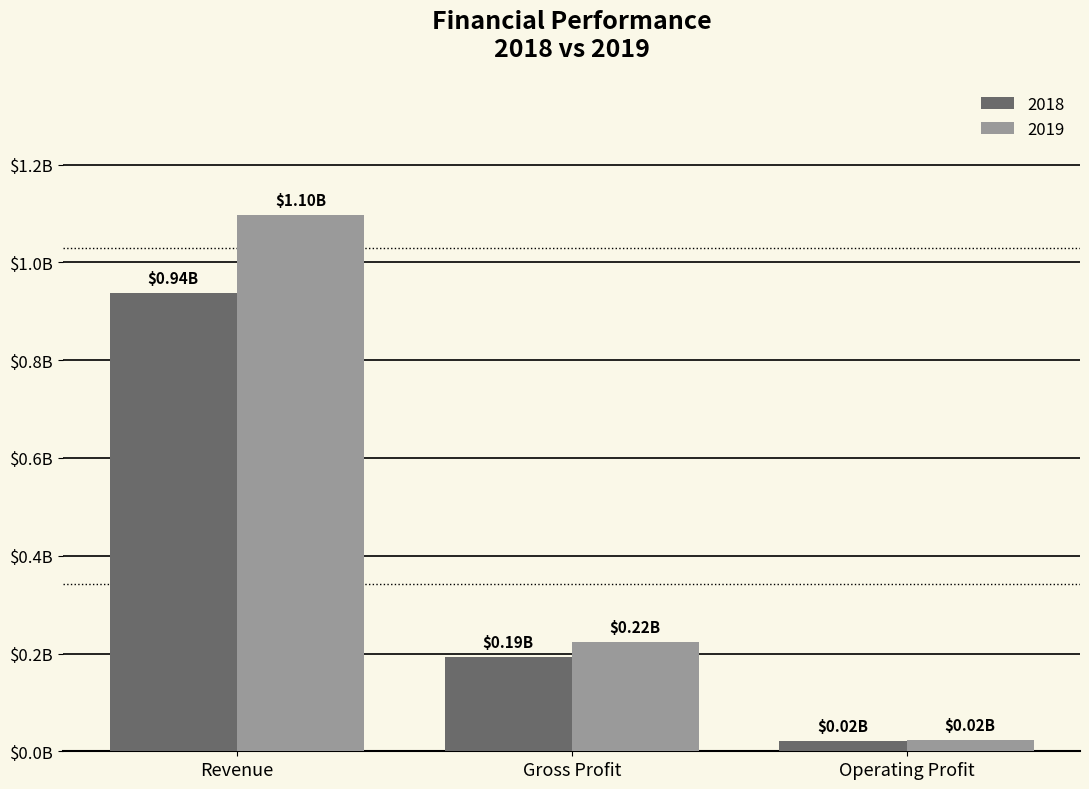

What value does the 2019 series have at Operating Profit, to the nearest 100?

23707000